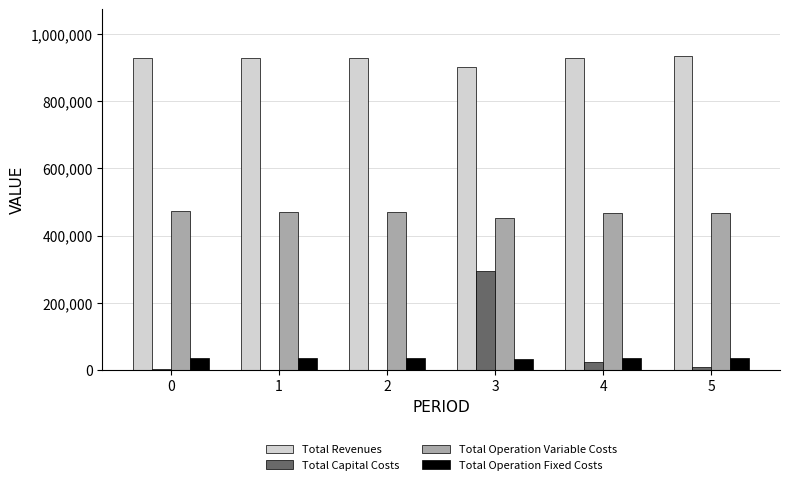

Are the bars horizontal?

No